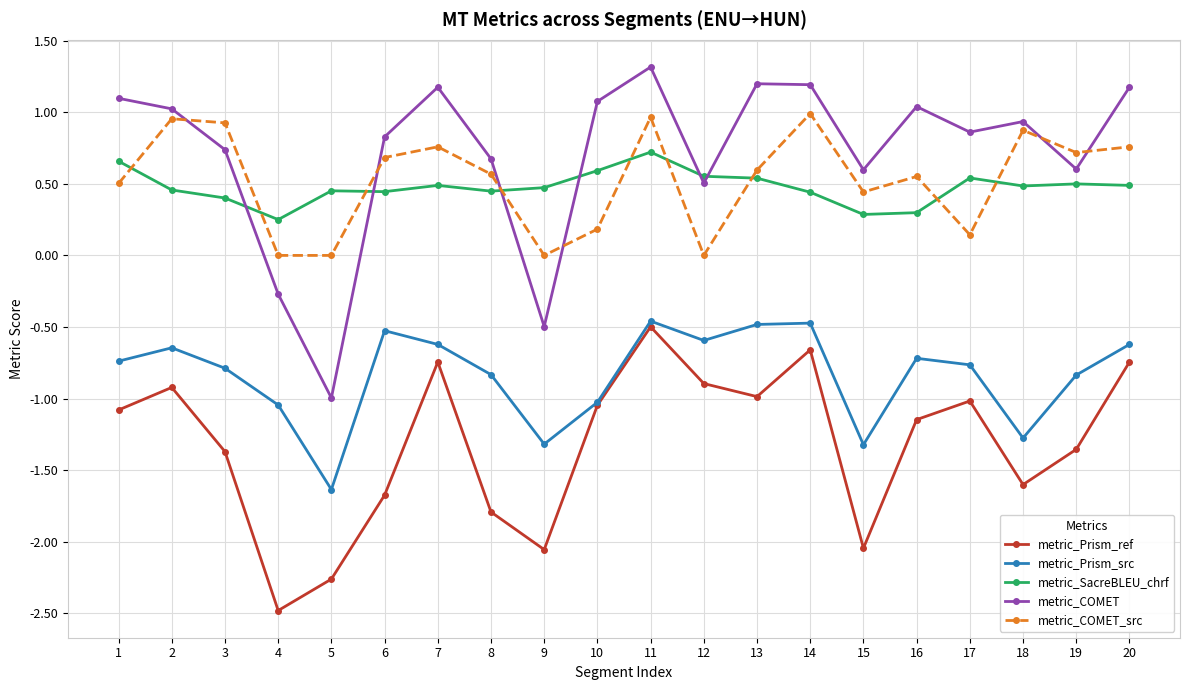

What value does the metric_COMET series have at 20?

1.2